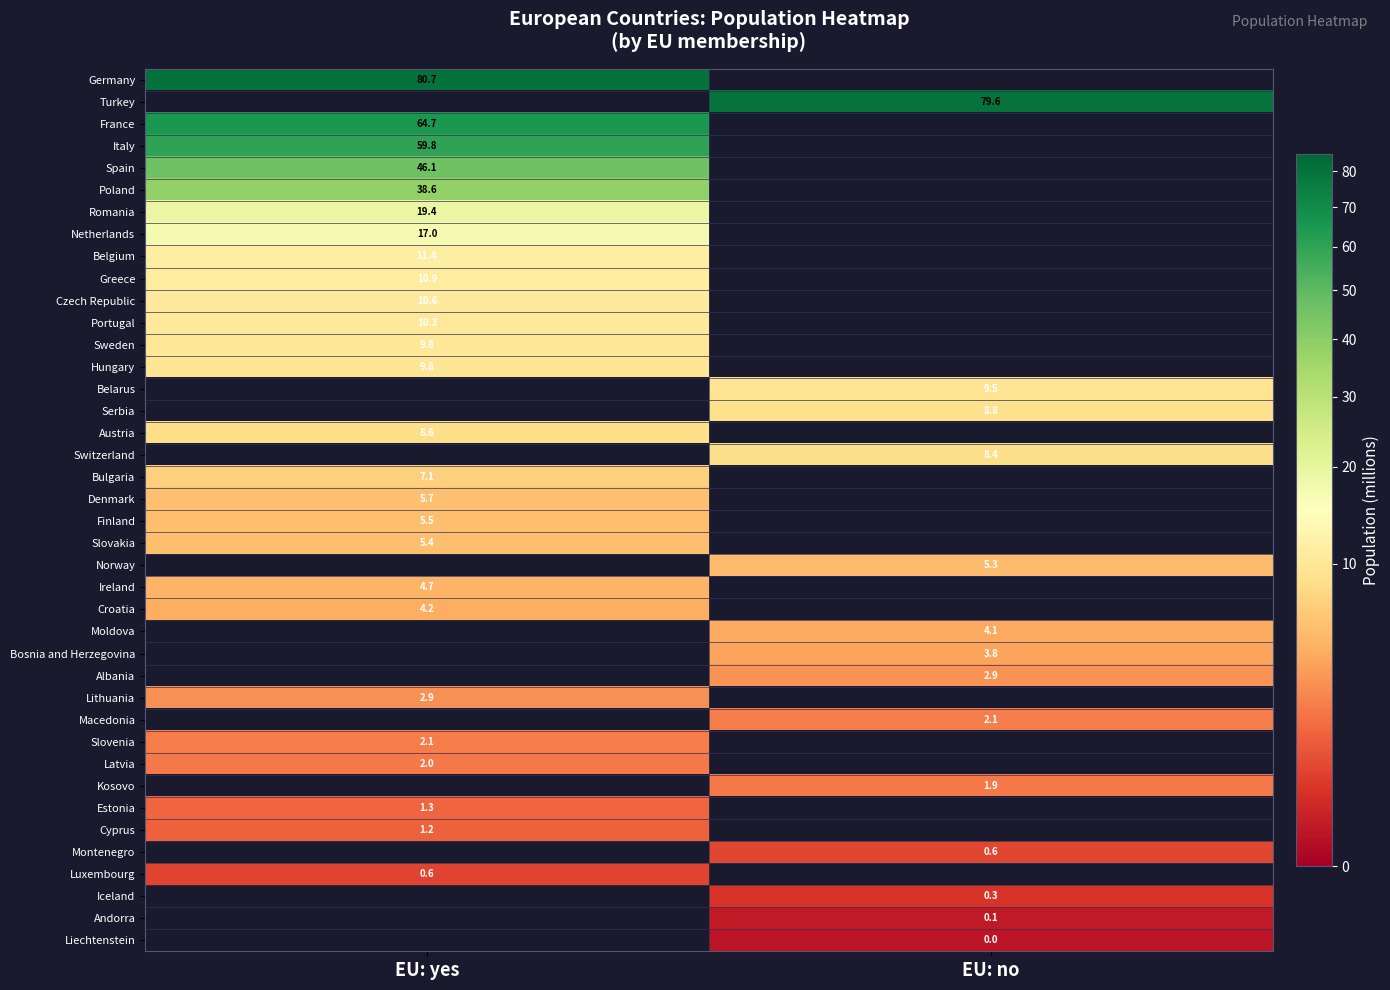

Which category has the lowest value in the Kosovo series?

EU: yes